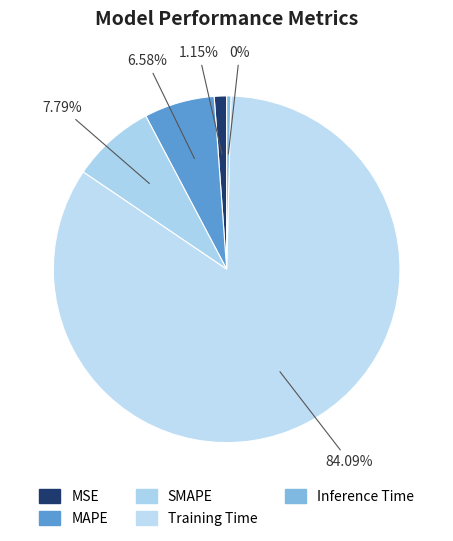

Is the sum of Inference Time and MSE greater than half?

No